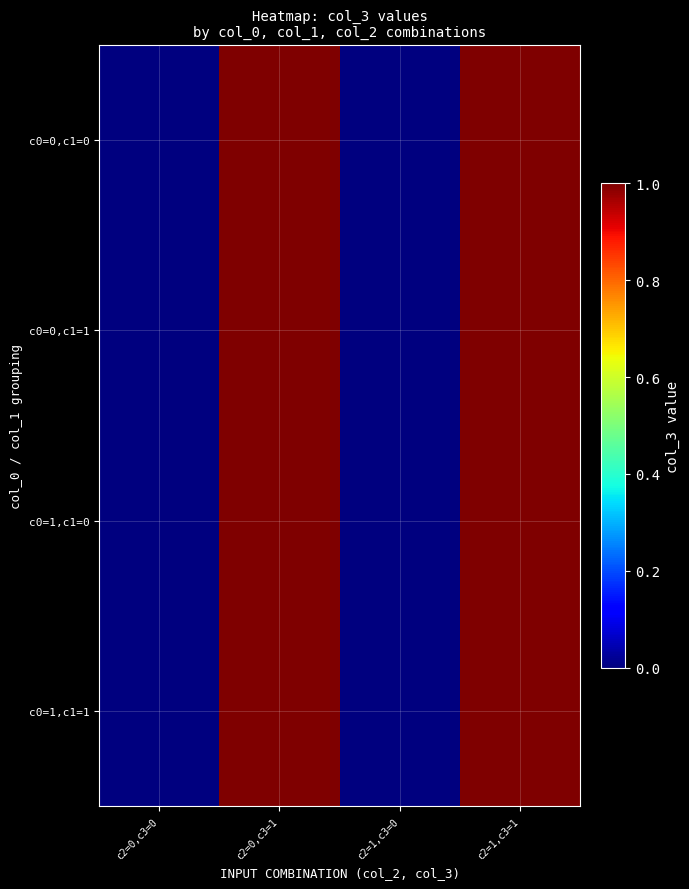

Reading left to right, transcribe all the data shown in this chart.

c0=0,c1=0: c2=0,c3=0=0	c2=0,c3=1=1	c2=1,c3=0=0	c2=1,c3=1=1
c0=0,c1=1: c2=0,c3=0=0	c2=0,c3=1=1	c2=1,c3=0=0	c2=1,c3=1=1
c0=1,c1=0: c2=0,c3=0=0	c2=0,c3=1=1	c2=1,c3=0=0	c2=1,c3=1=1
c0=1,c1=1: c2=0,c3=0=0	c2=0,c3=1=1	c2=1,c3=0=0	c2=1,c3=1=1